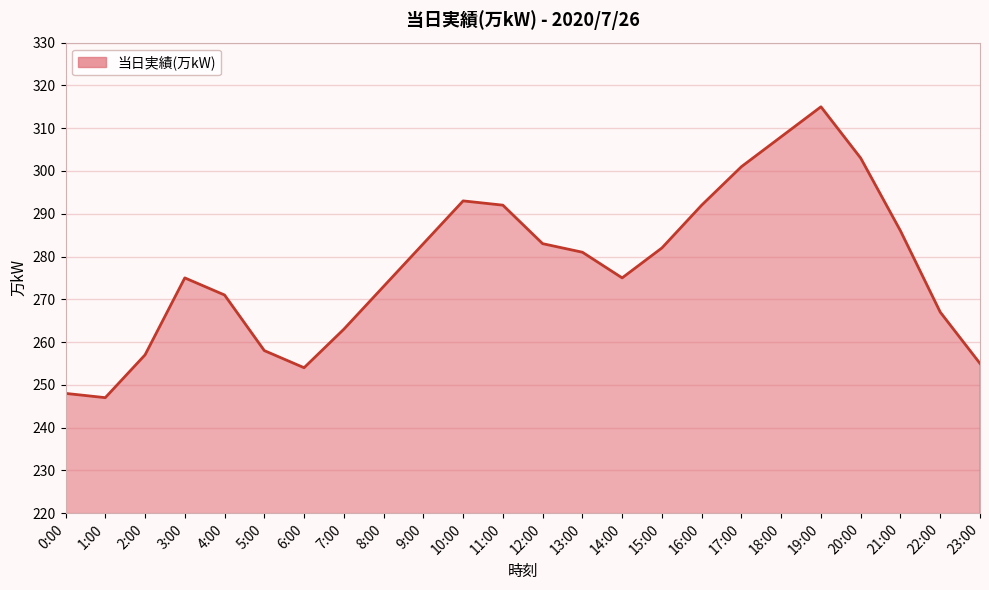

What is the sum of all values?

6662